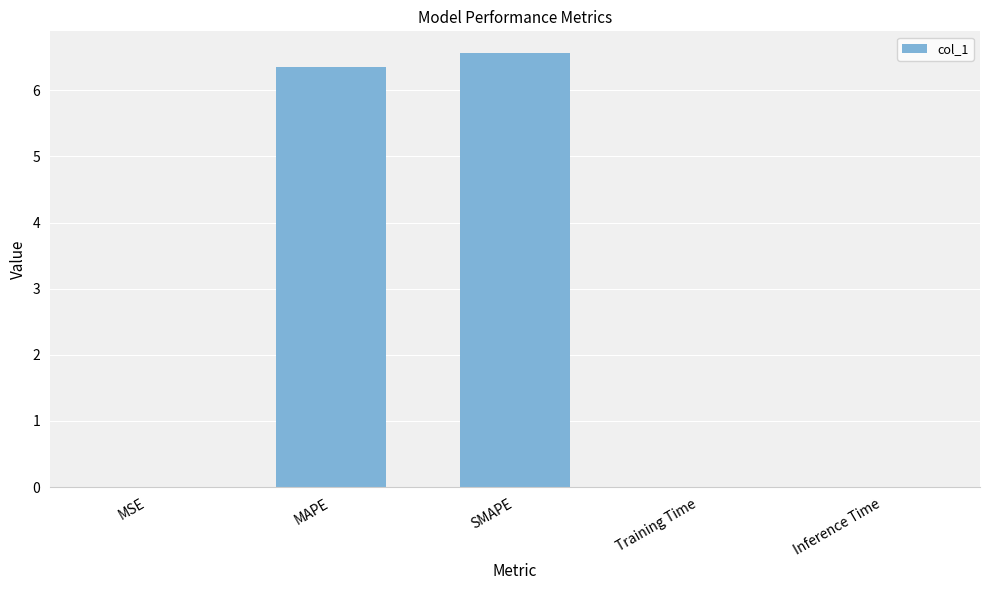

Between Training Time and SMAPE, which is larger?

SMAPE